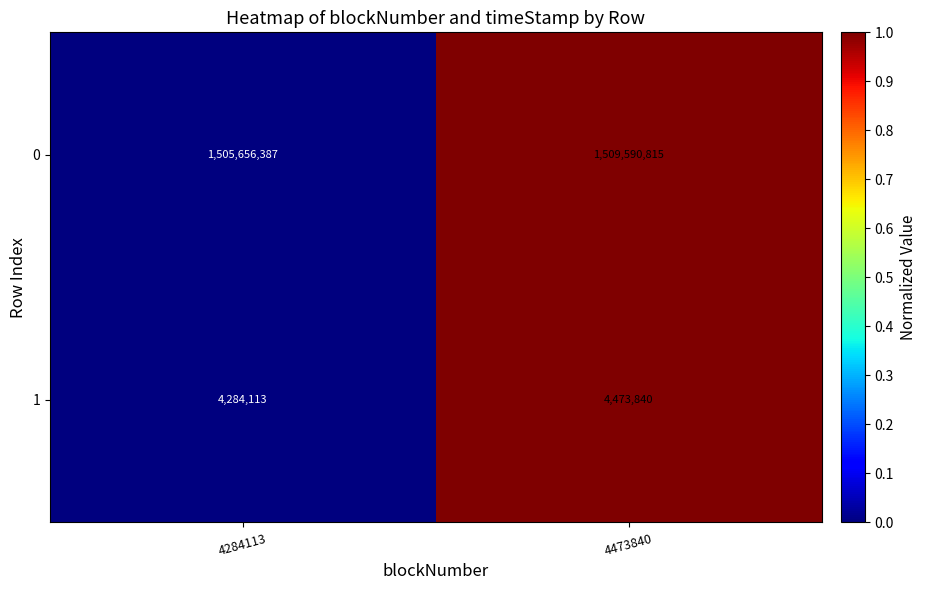

What is the total value across all series at 4473840?

1514064655